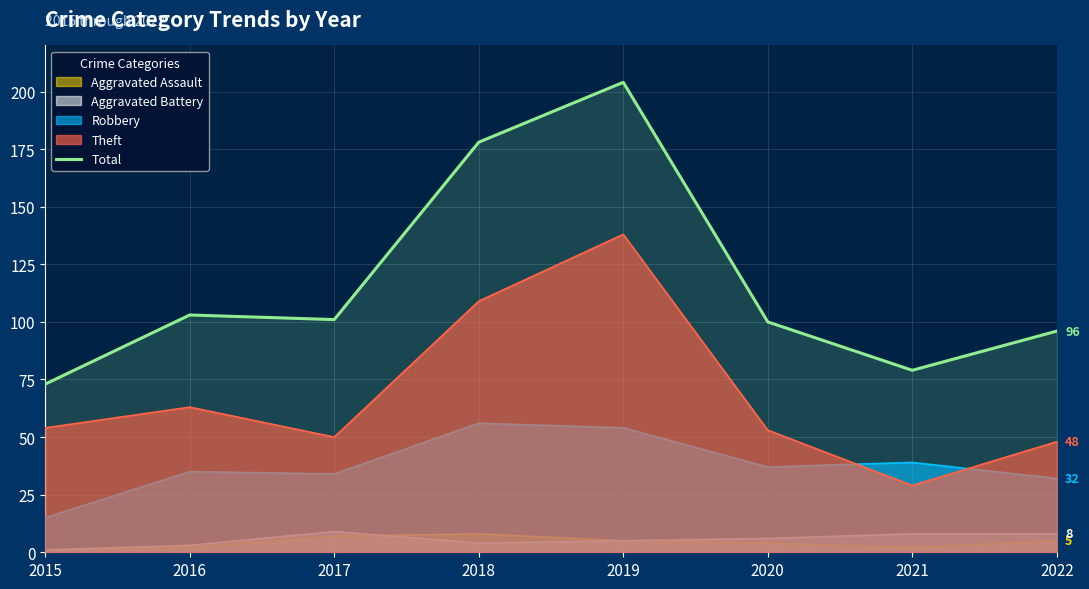

Rank the categories by value from highest to lowest.

2019, 2018, 2016, 2017, 2020, 2022, 2021, 2015